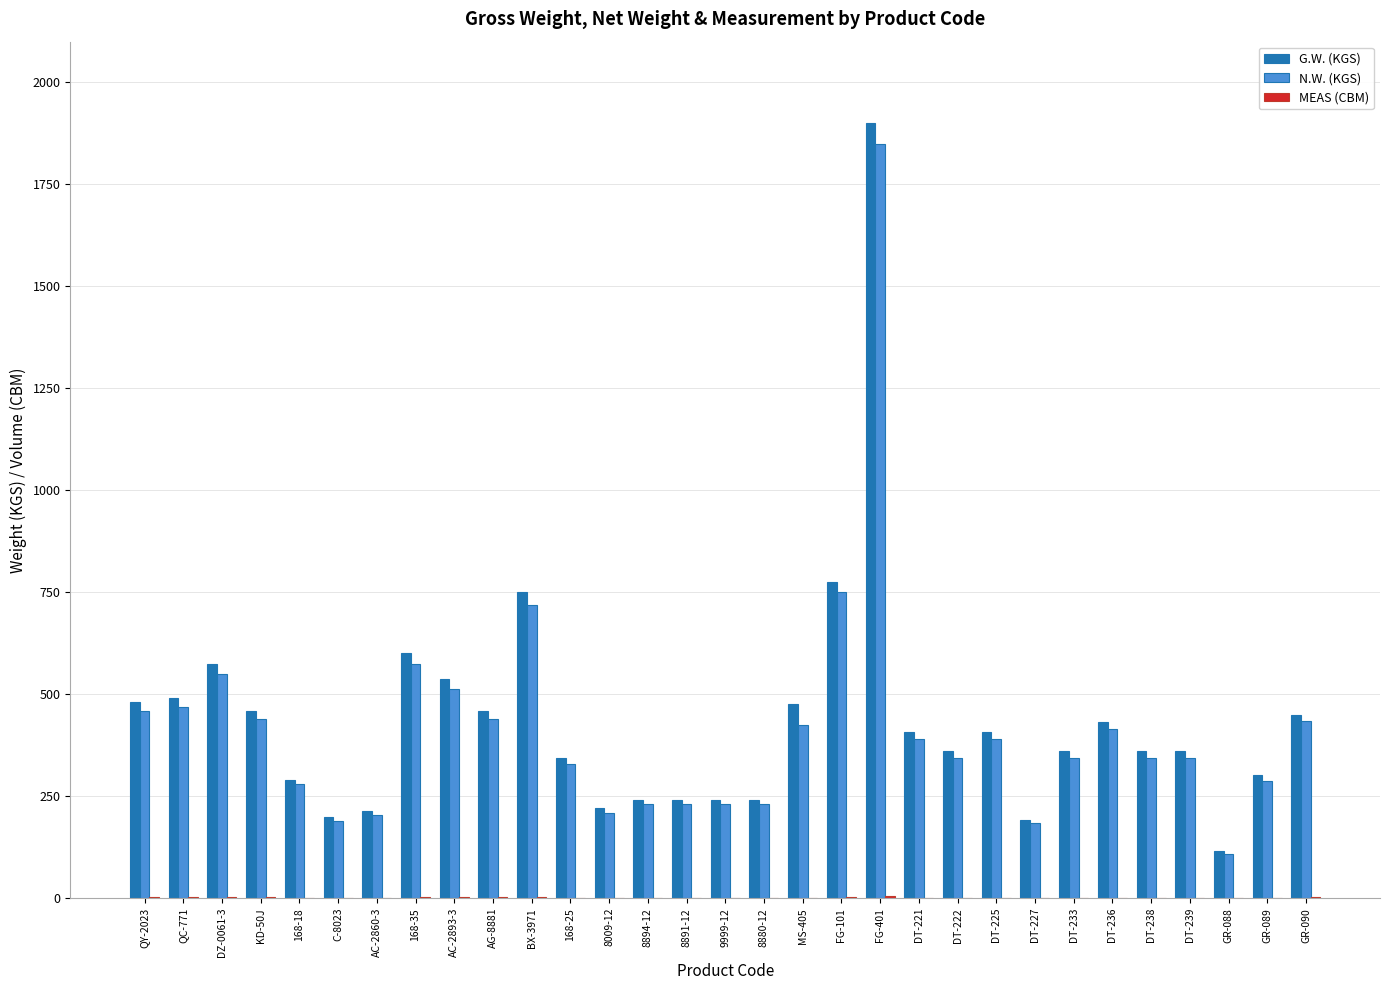

Which series has the largest range (max minus min)?

G.W. (KGS)